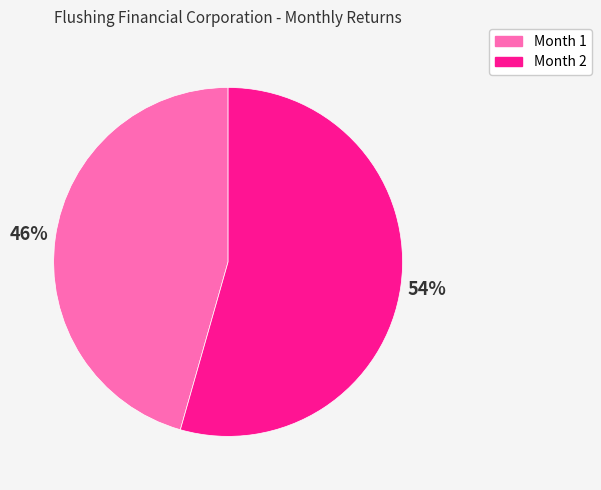

Between Month 2 and Month 1, which is larger?

Month 2